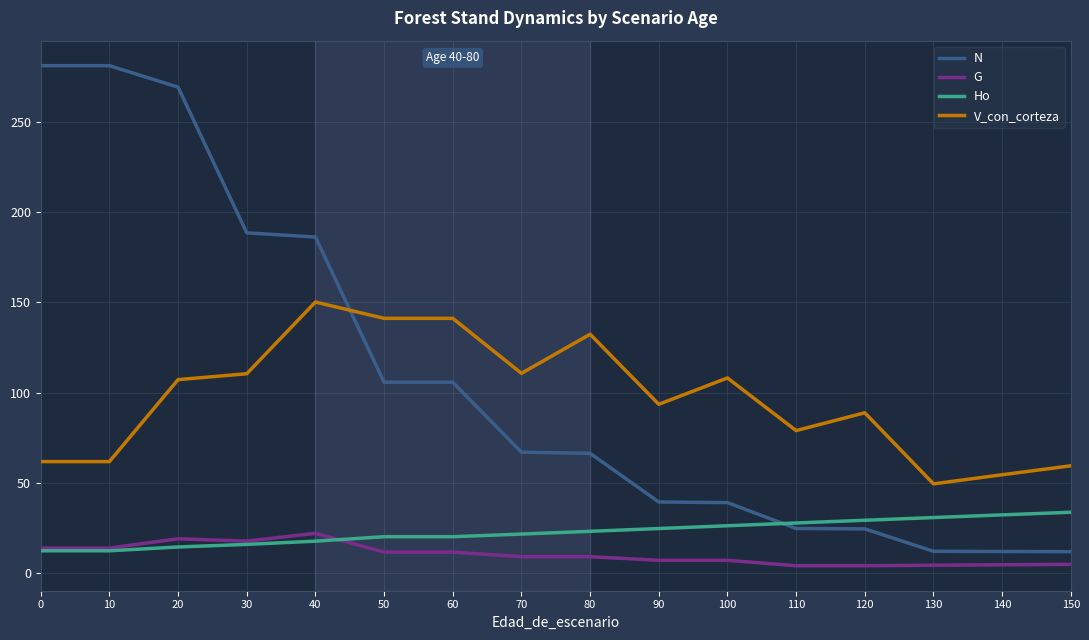

What is the difference between the highest and lowest values at 0?

268.5